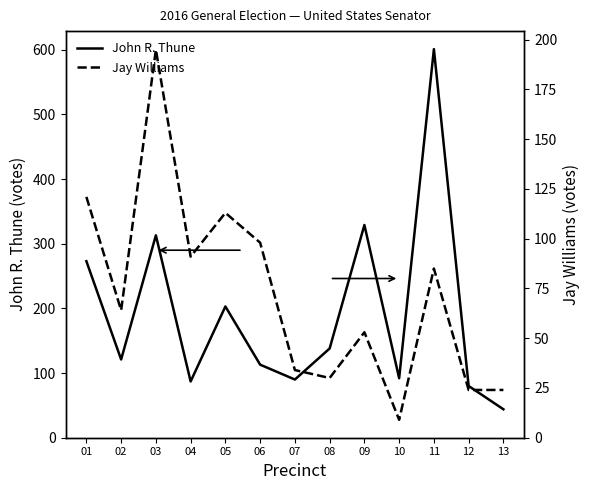

Which series changed the most between 06 and 10?

Jay Williams